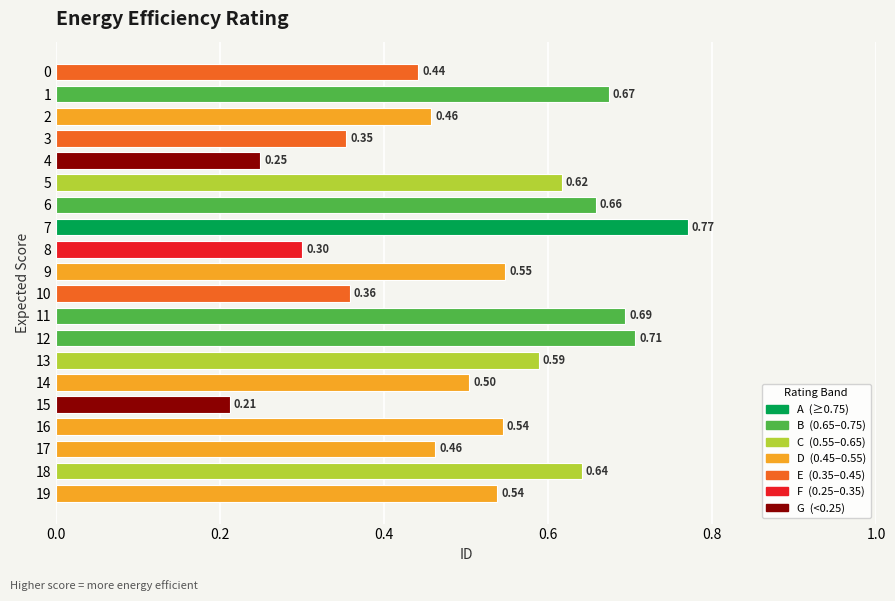

The chart shows a value of 0.5 at 19. True or false?

True